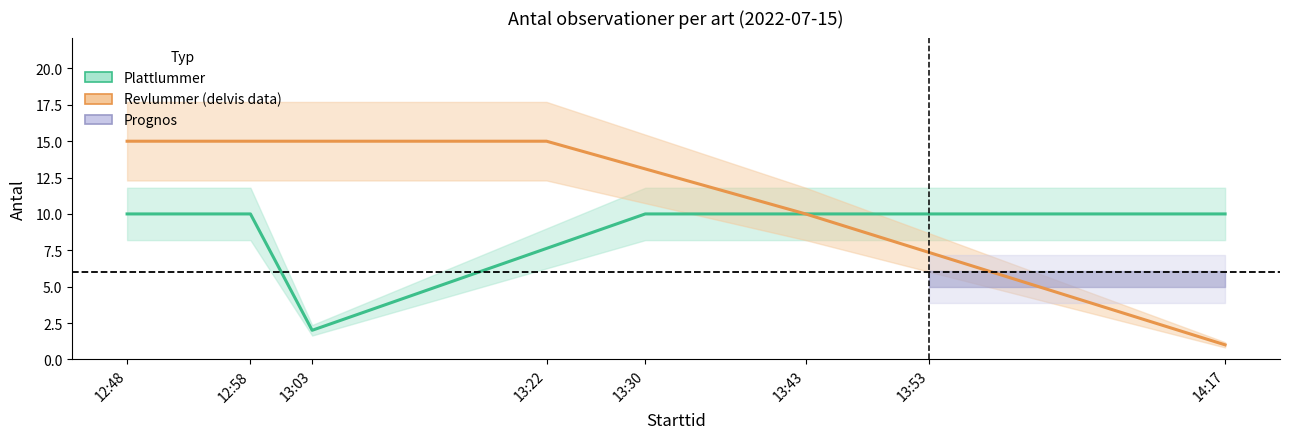

True or false: Revlummer has more than 1 points higher than both neighbors.

False